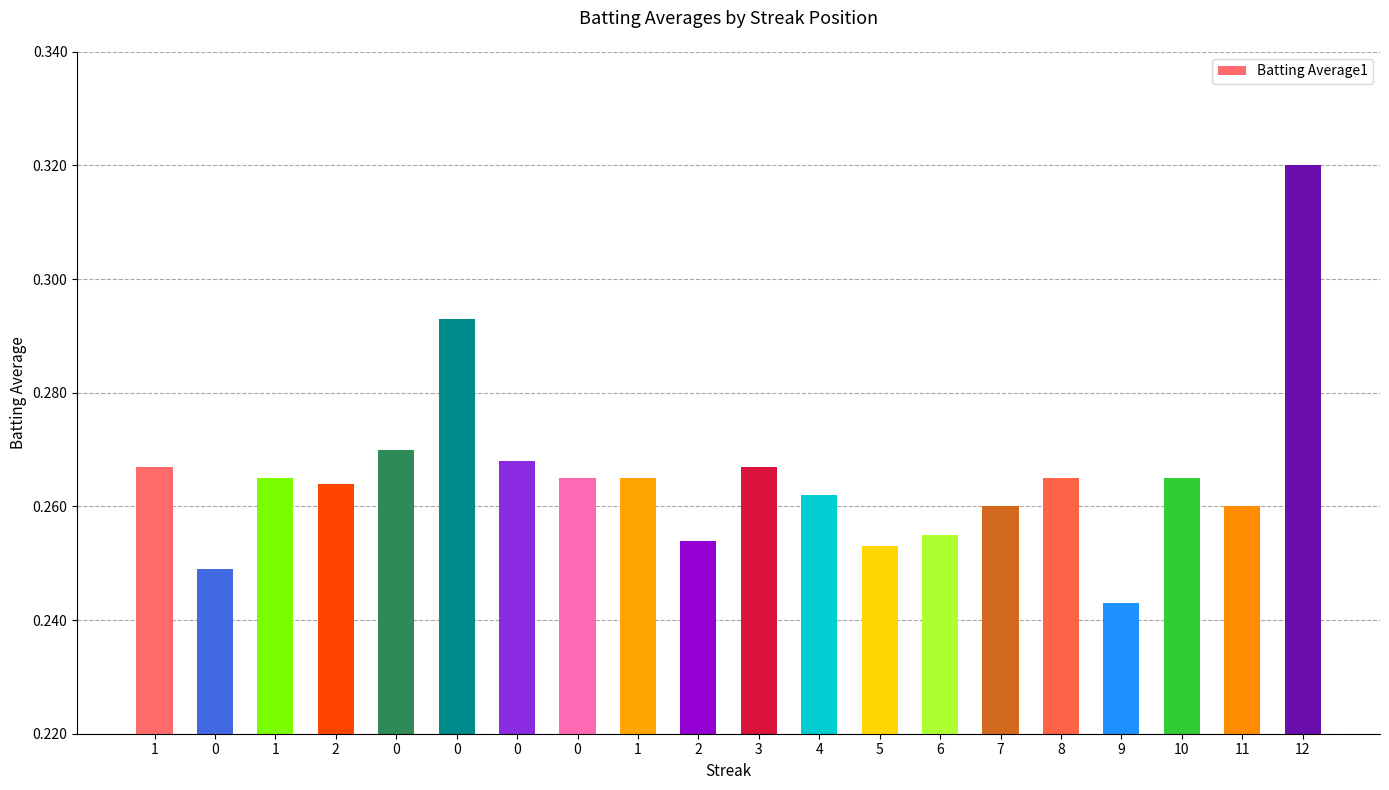

The chart shows a value of 0.3 at 1. True or false?

True